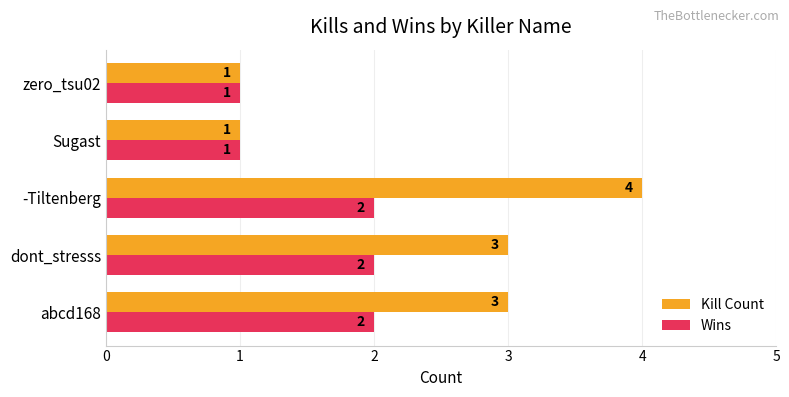

At which label does Kill Count reach its peak?

-Tiltenberg